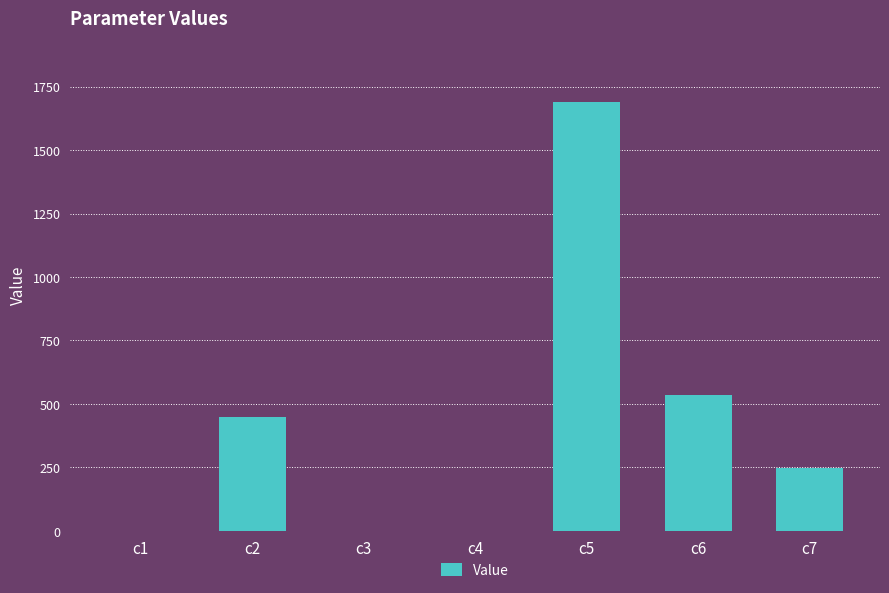

Which has a higher value, c4 or c6?

c6